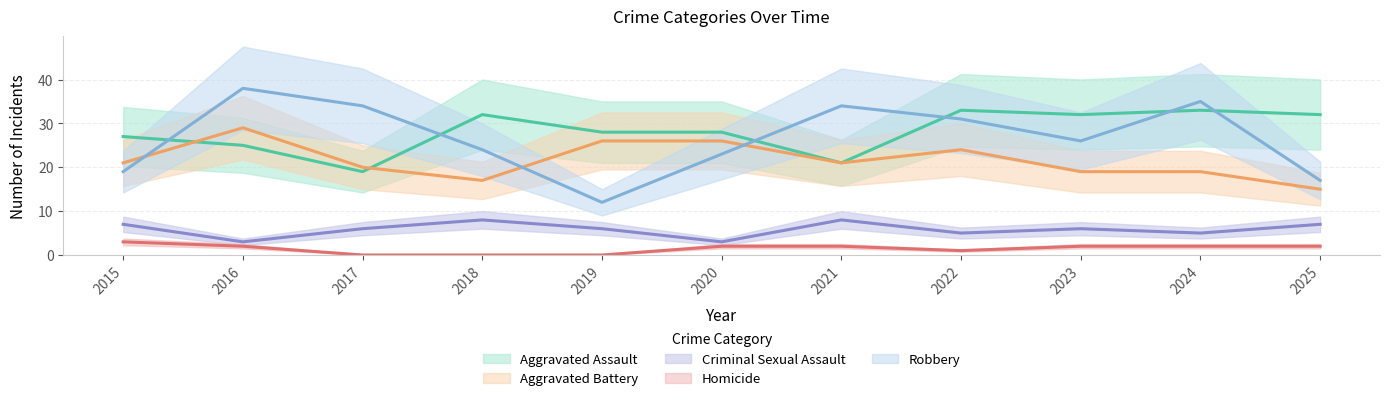

True or false: Robbery has more than 1 interior local peaks.

True